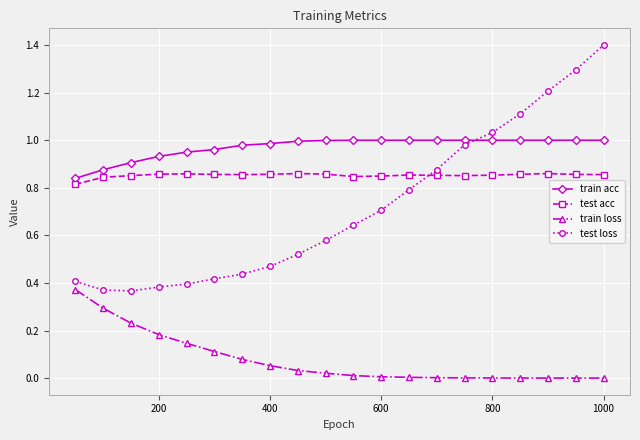

What is the greatest value displayed?

1.4